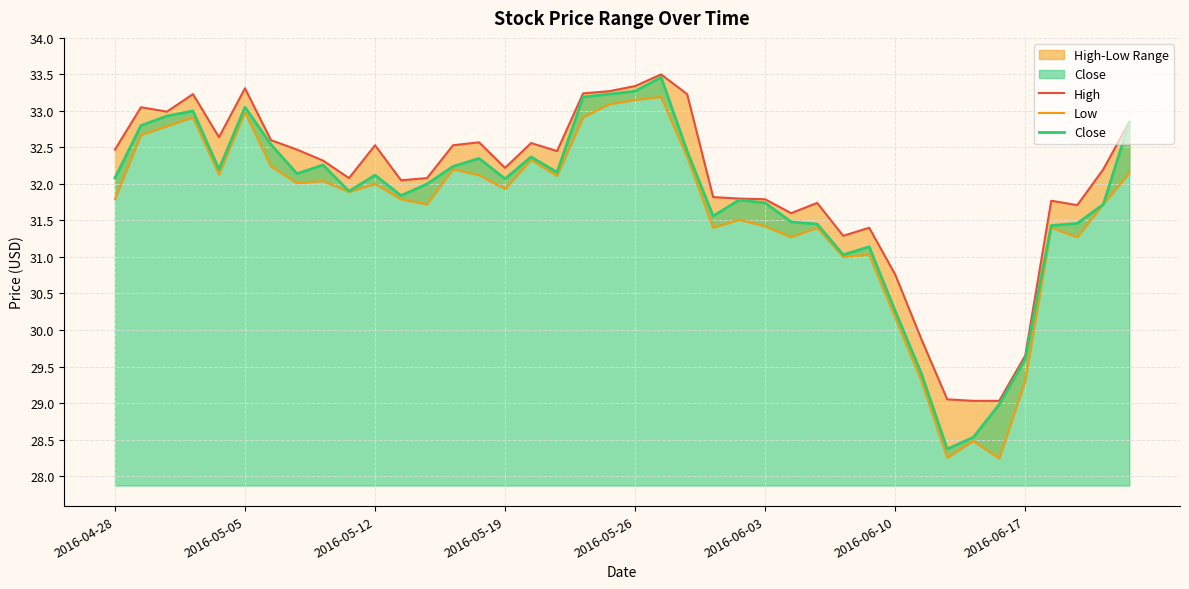

Which series has the largest total across all categories?

High